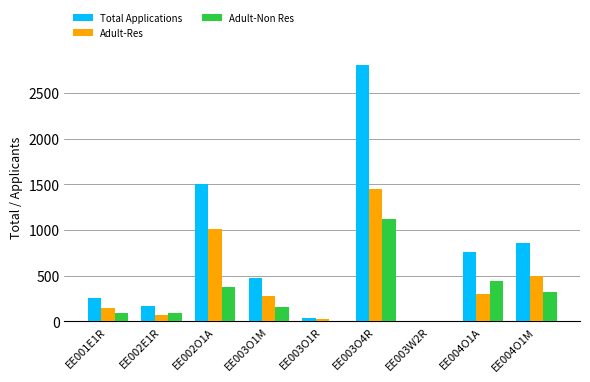

How many categories are shown in the chart?

9